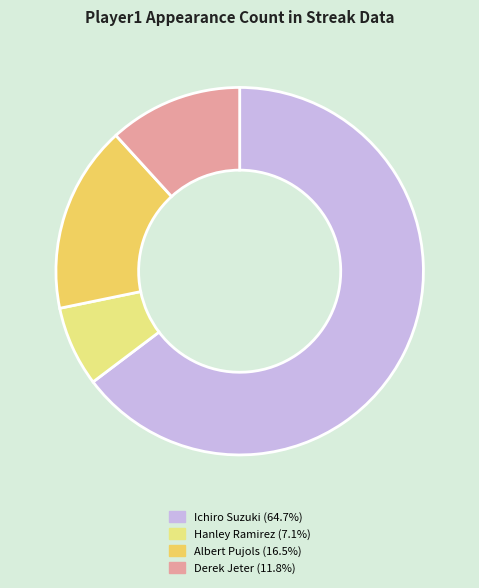

Is there any slice that represents more than half of the pie?

Yes